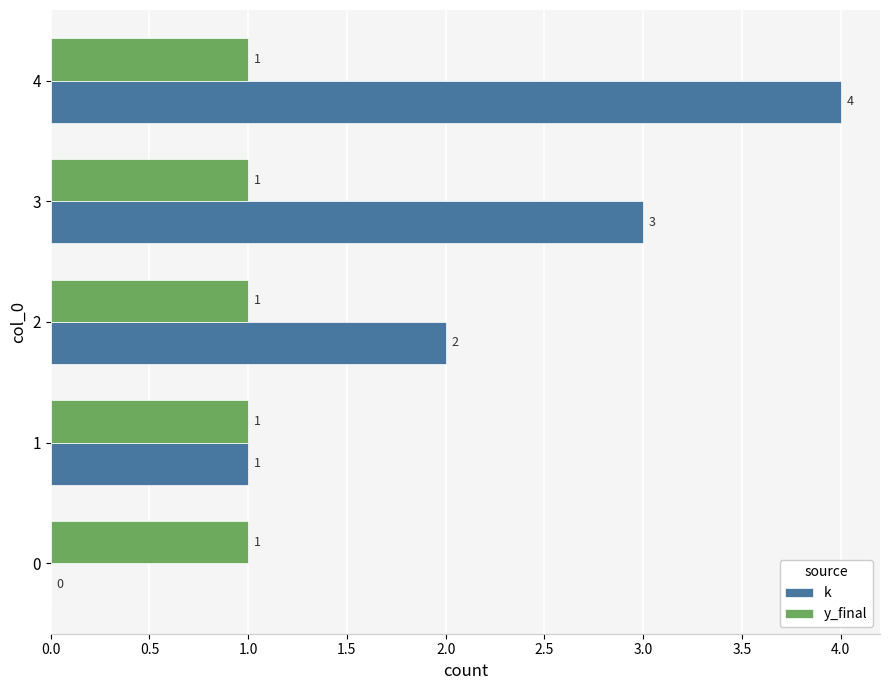

What is the average value of the k series?

2